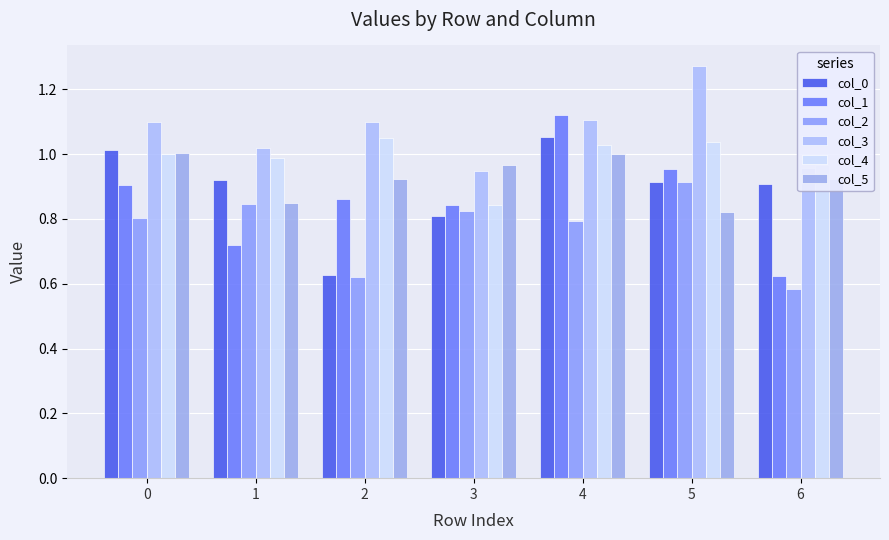

Which category has the highest value across all series?

5